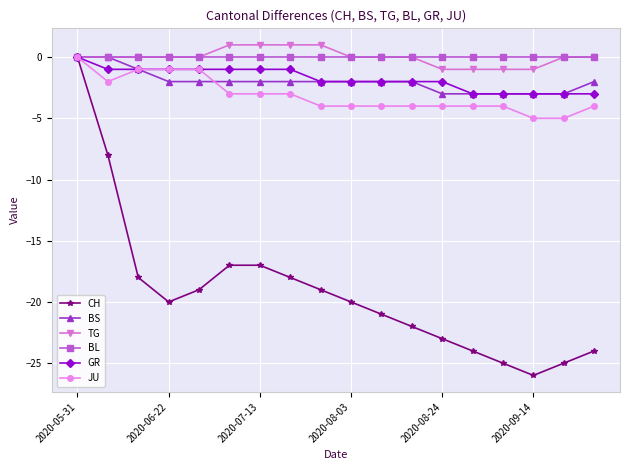

After their last crossing, which series has the higher values: BS or JU?

BS